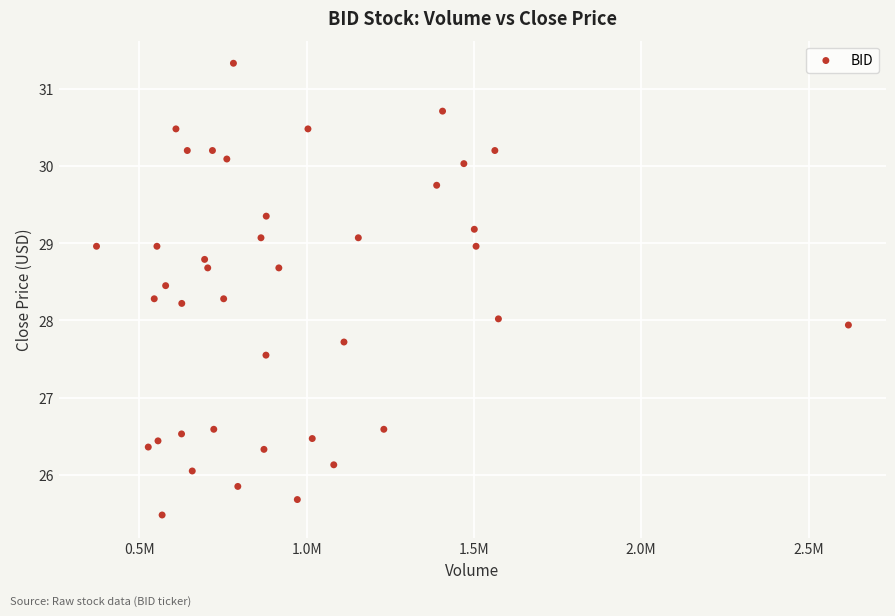

What is the range of X values (max minus min)?

2246770.0